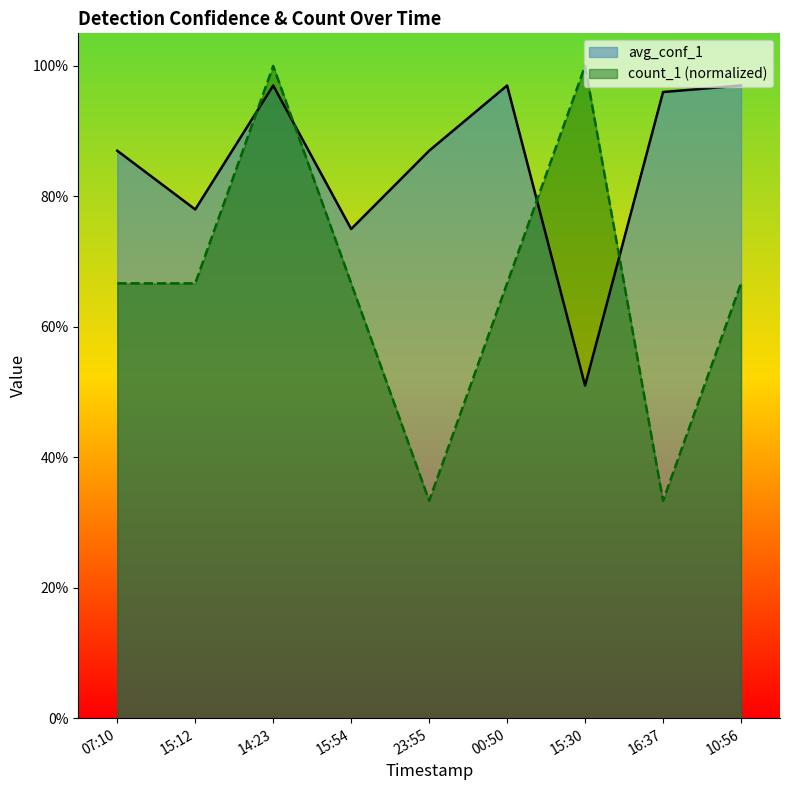

What is the difference between the avg_conf_1 values at 15:54 and 14:23?

0.2